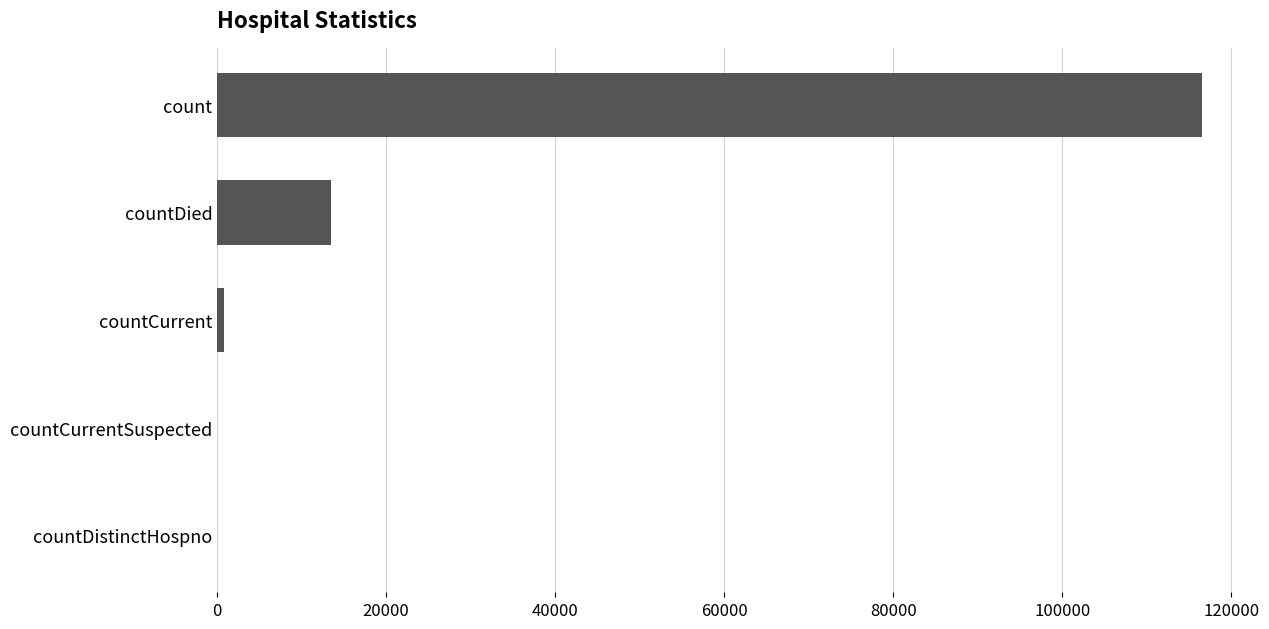

The chart shows a value of 5551 at countDied. True or false?

False